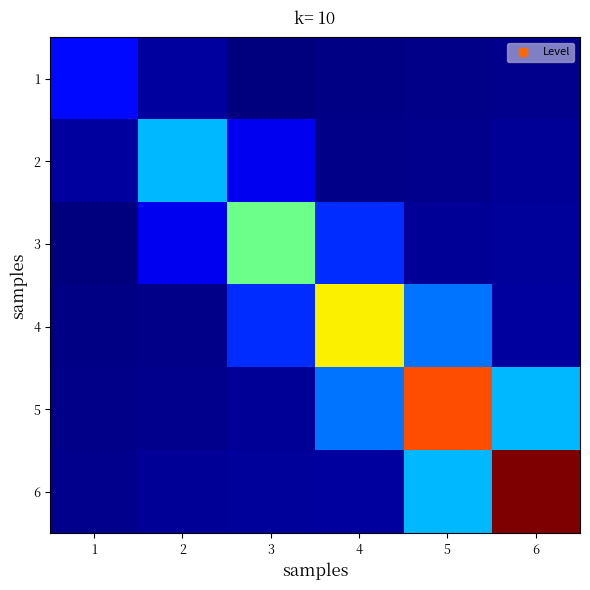

Reading right to left, transcribe all the data shown in this chart.

1: 6=0.3	5=0.3	4=0.2	3=0.2	2=0.4	1=1.0
2: 6=0.3	5=0.3	4=0.3	3=0.8	2=2.0	1=0.4
3: 6=0.4	5=0.3	4=1.2	3=3.0	2=0.8	1=0.2
4: 6=0.4	5=1.6	4=4.0	3=1.2	2=0.3	1=0.2
5: 6=2.0	5=5.0	4=1.6	3=0.3	2=0.3	1=0.3
6: 6=6.0	5=2.0	4=0.4	3=0.4	2=0.3	1=0.3